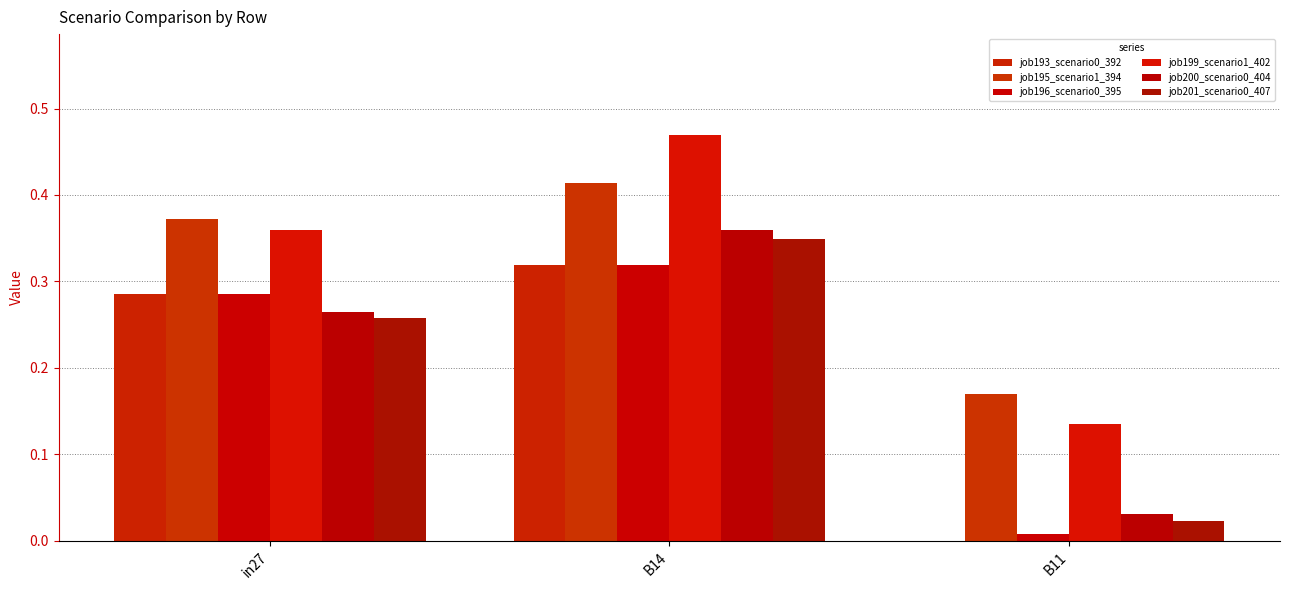

Count the number of categories in the chart.

3